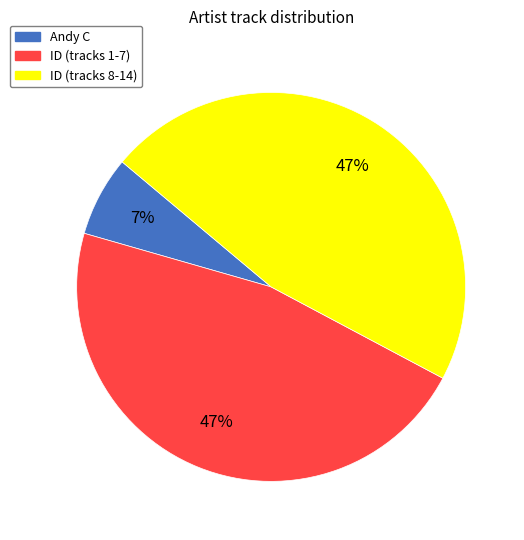

Is there a majority slice in this chart?

No